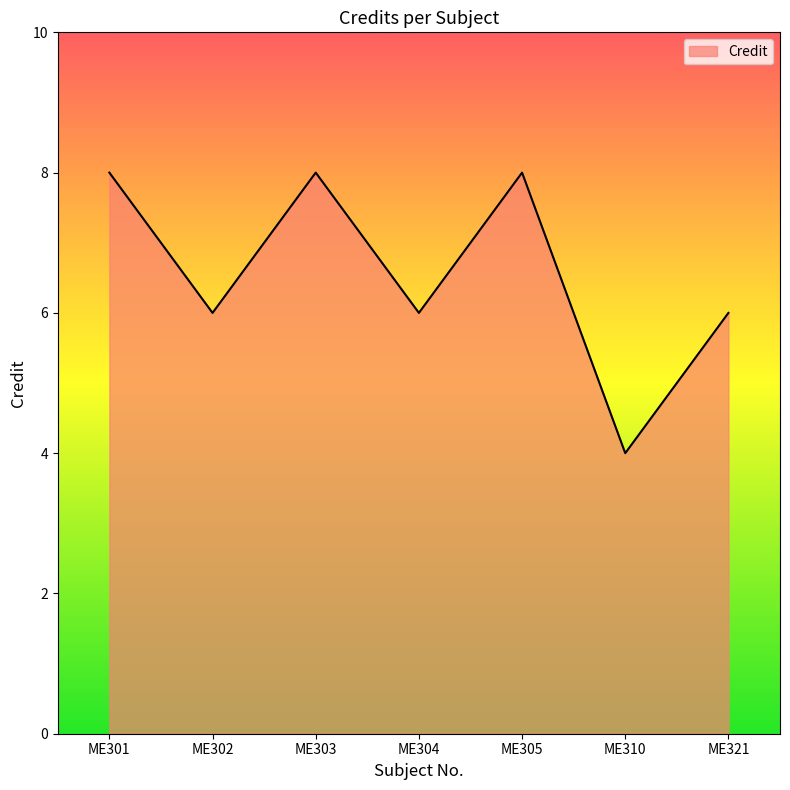

Where is the first local minimum?

ME302